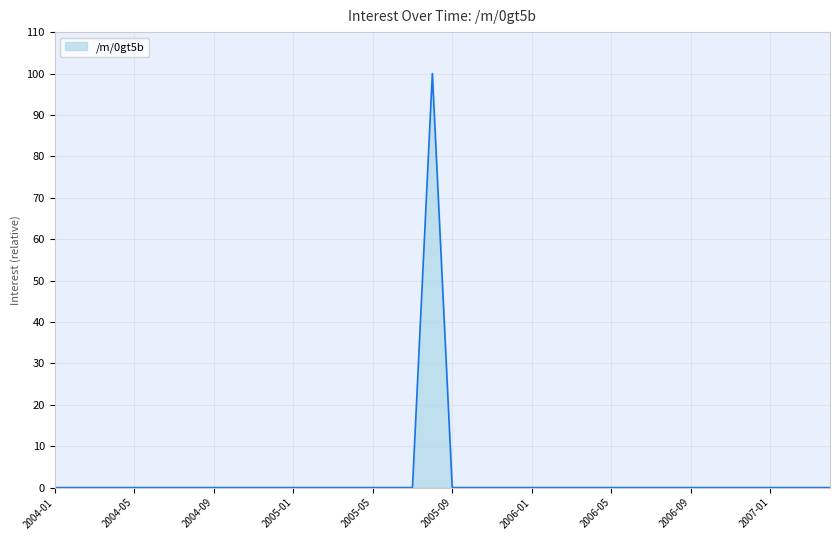

What is the difference between the maximum and minimum values?

100